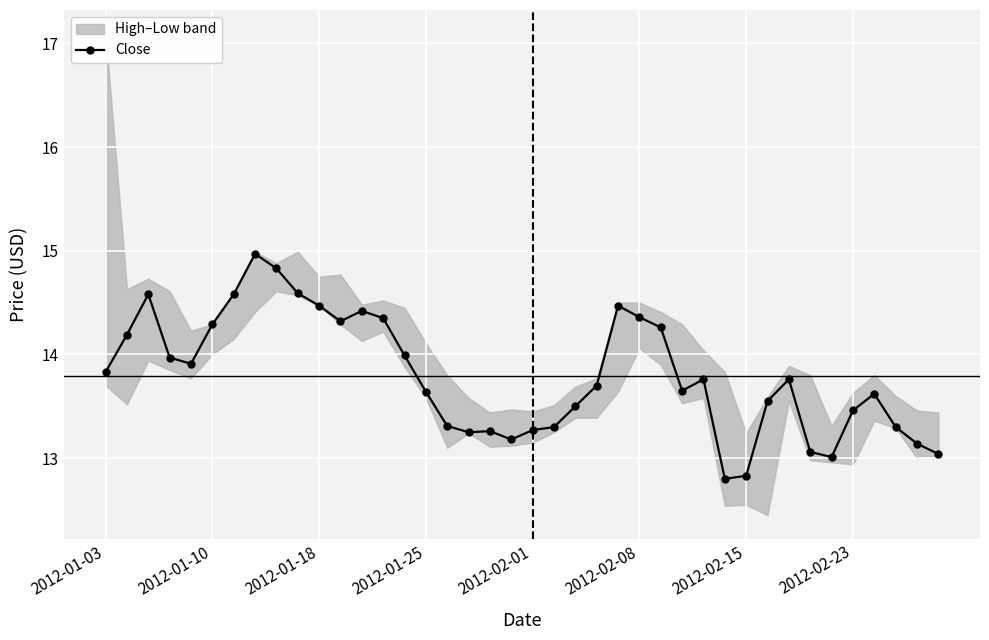

Is it true that Close equals 21.3 at 2012-02-08?

False